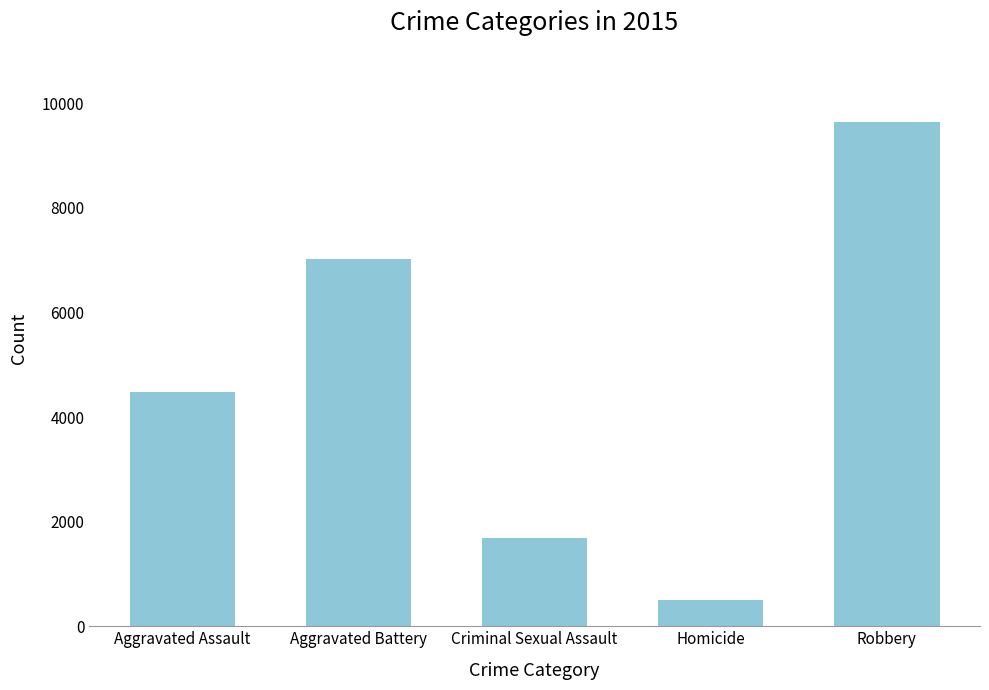

True or false: the data shows 651 at Criminal Sexual Assault.

False